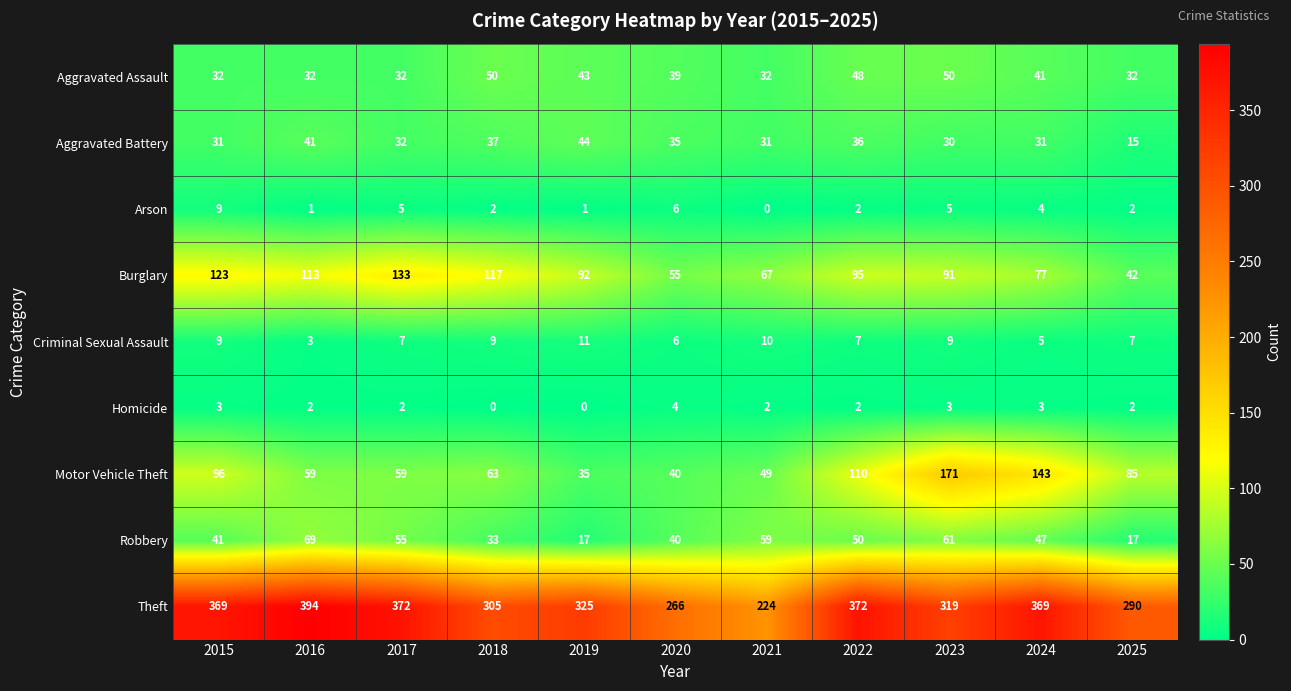

What is the total value across all series at 2015?

713